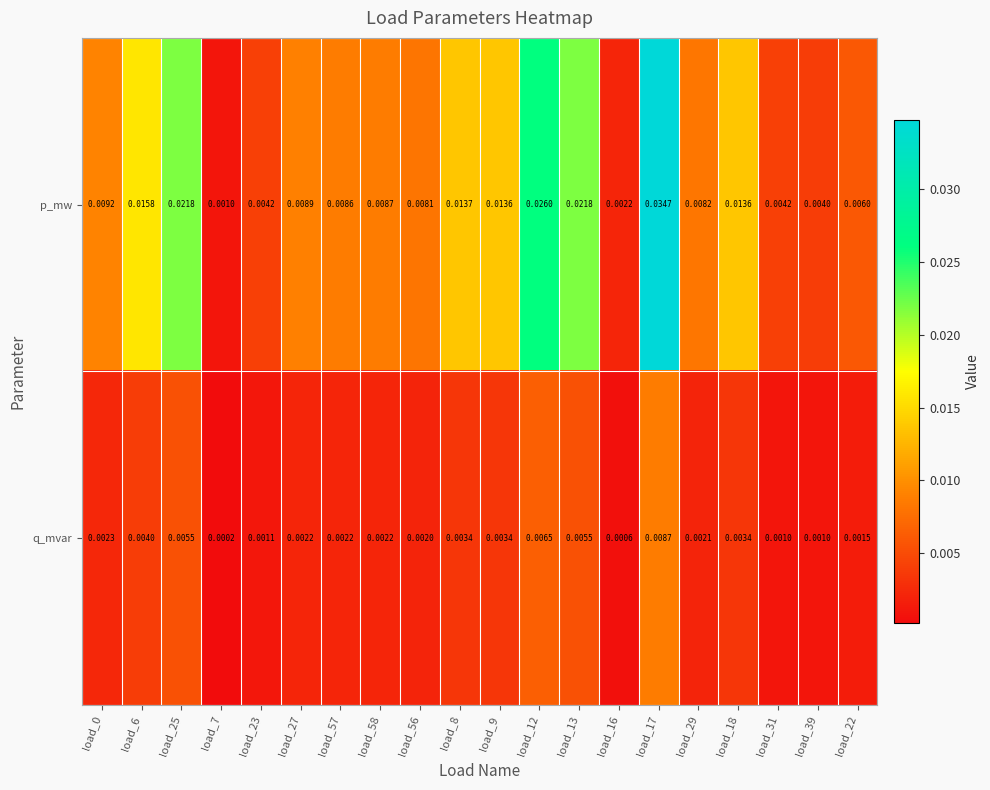

Which series changed the most between load_57 and load_16?

p_mw